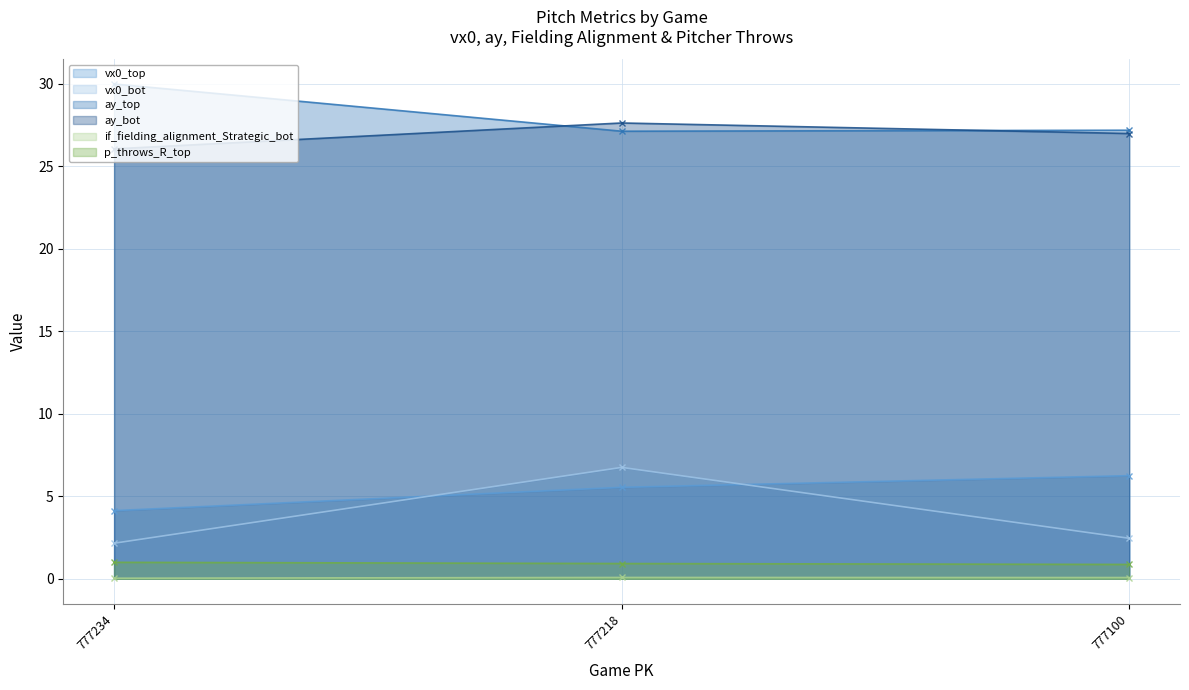

Is it true that p_throws_R_top equals 0.6 at 777218?

False